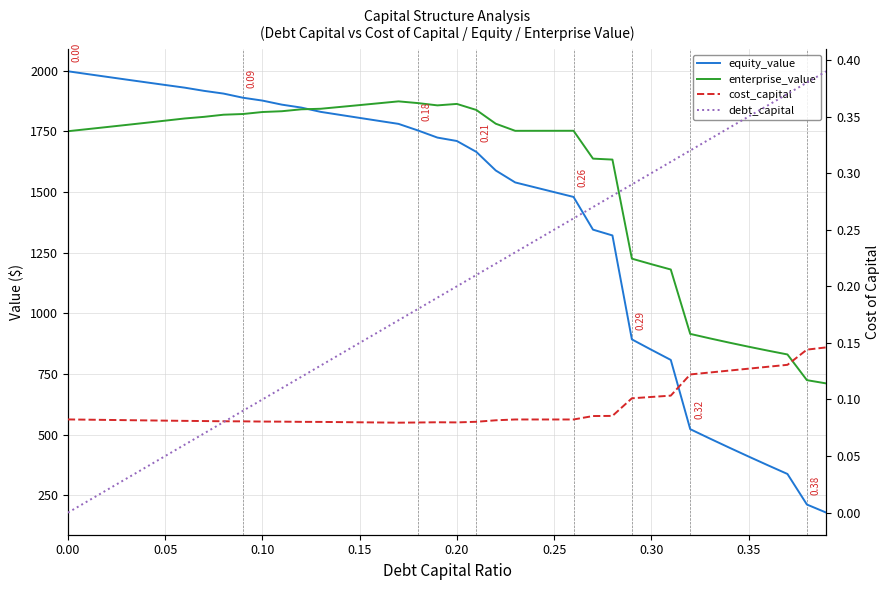

How many lines are shown in the chart?

4